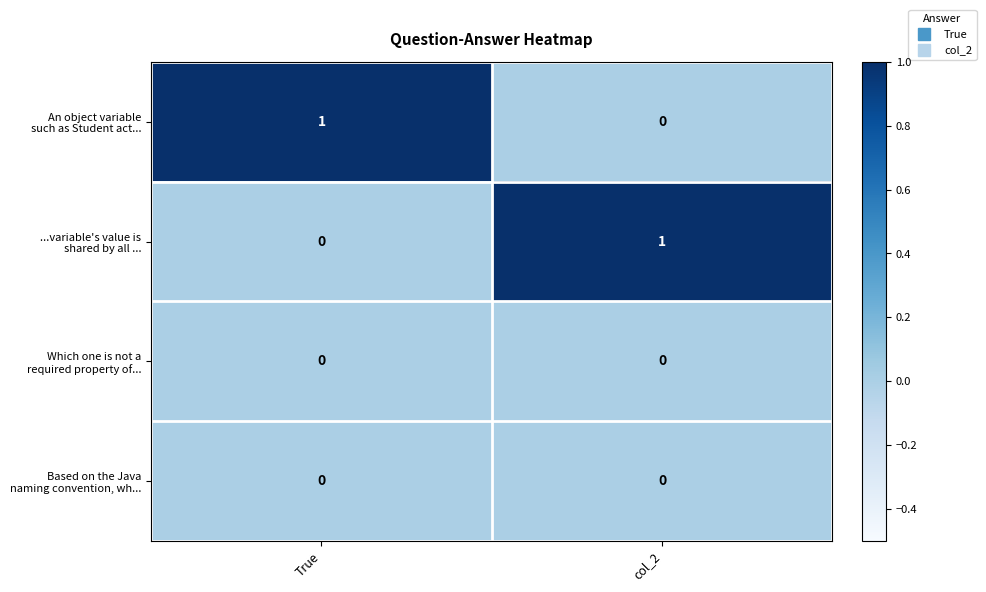

How many distinct data groups are displayed?

4